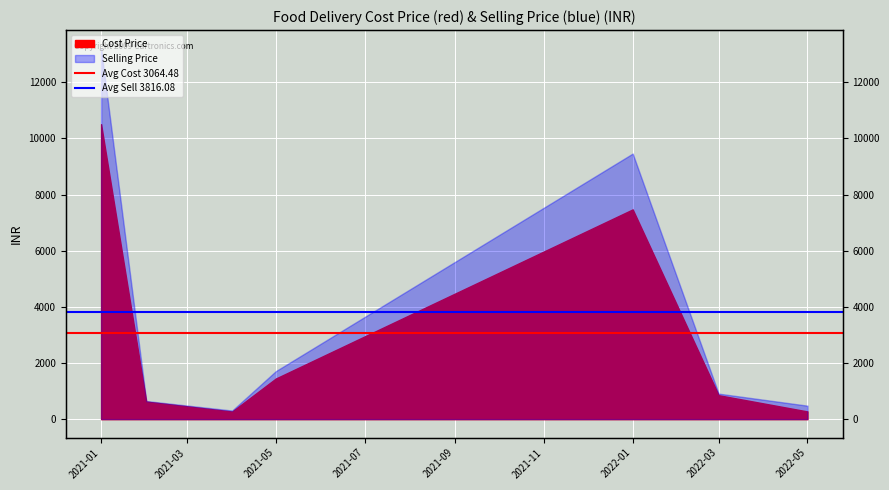

Does the chart display data point markers on the line(s)?

No